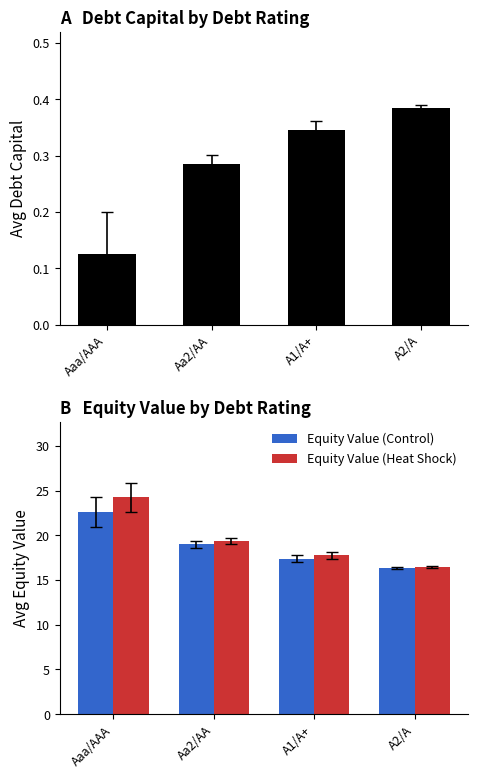

What is the difference between the maximum and minimum values in the Equity Value (Control) series?

6.2